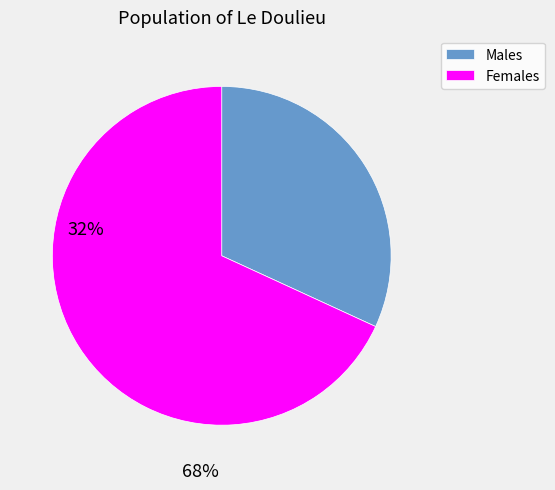

Rank the categories by value from highest to lowest.

Females, Males